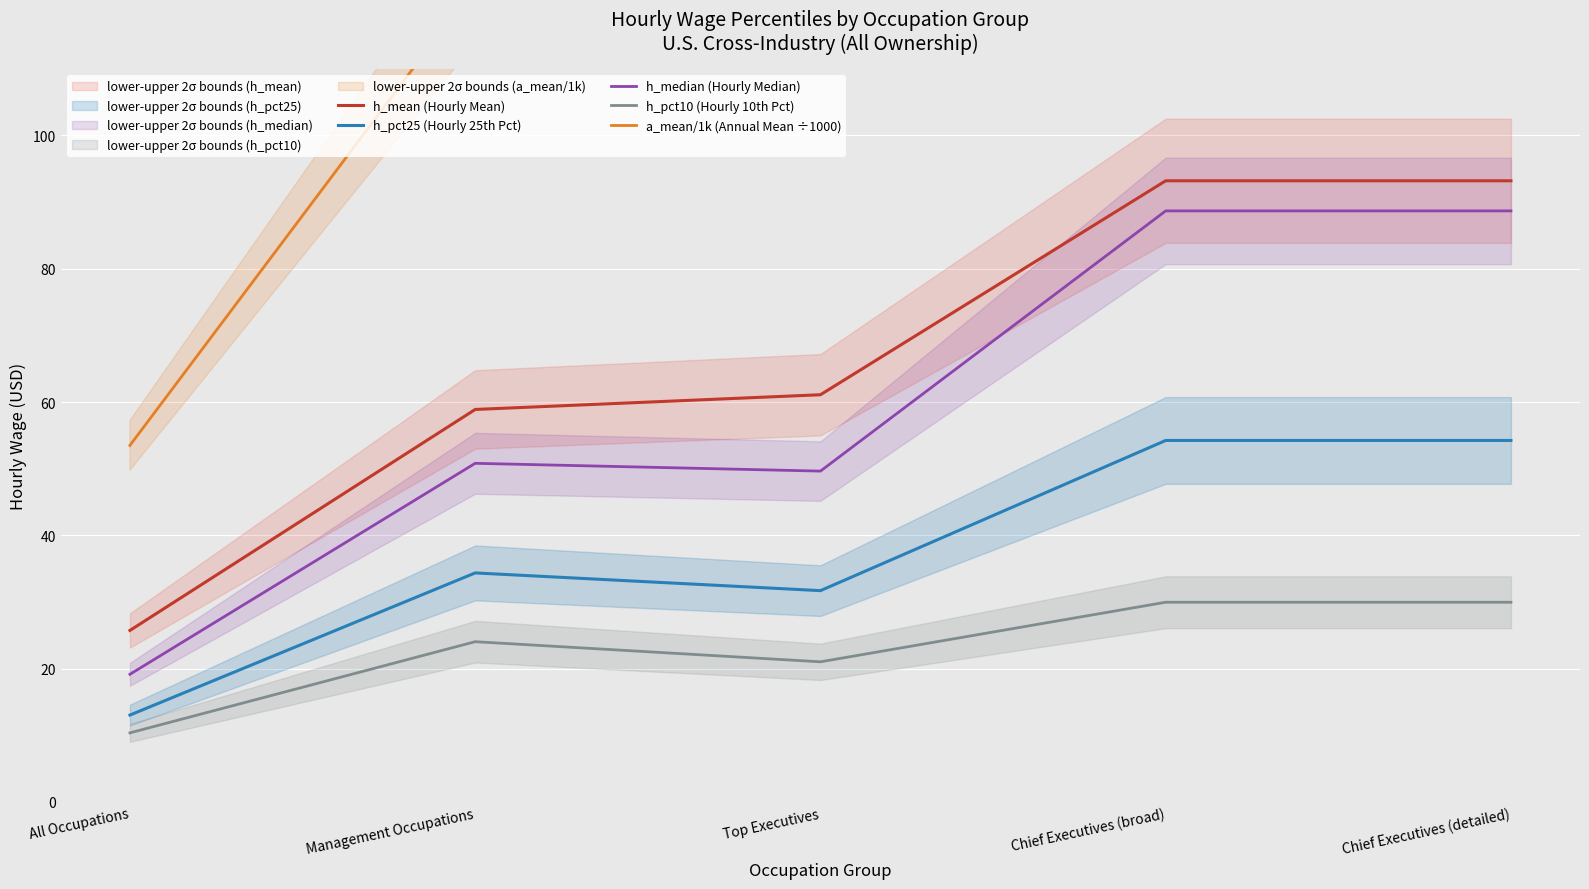

What is the minimum value for h_median (Hourly Median)?

19.1